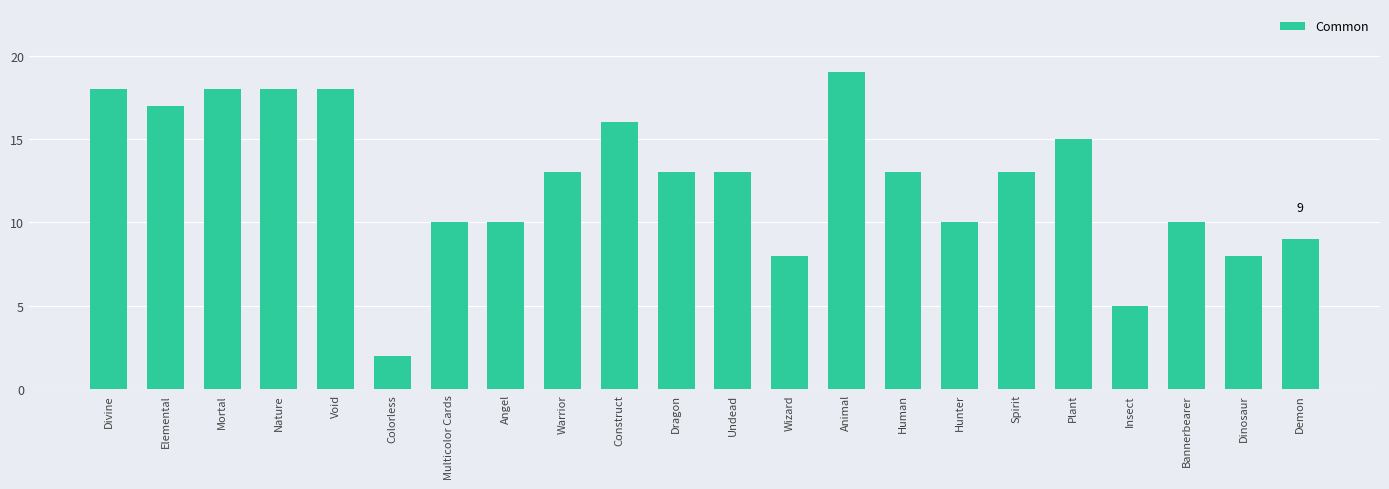

What is the sum of all values?

276